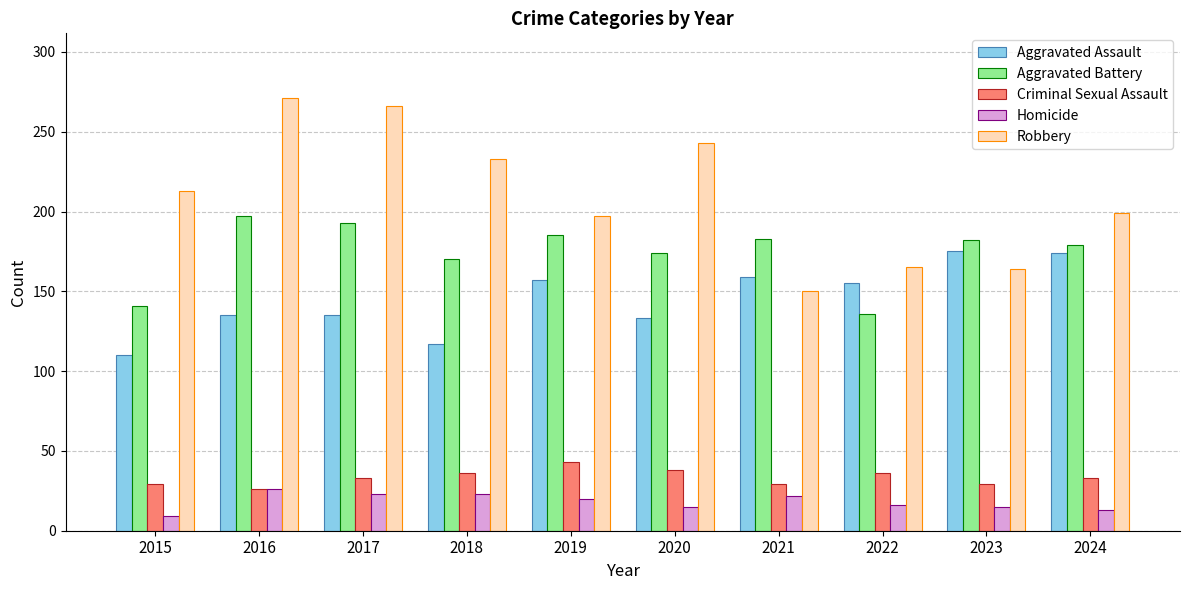

True or false: Aggravated Assault has a value of 36 at 2024.

False